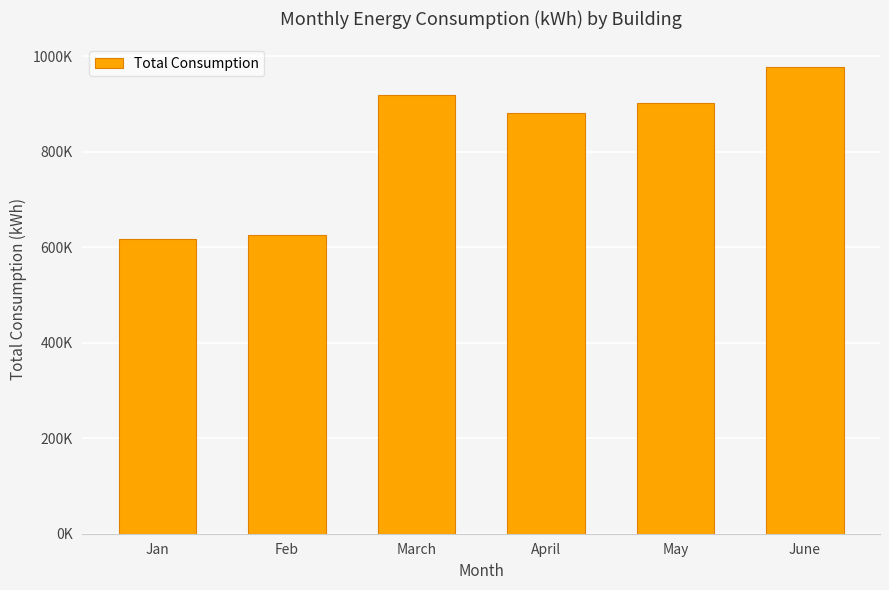

What is the change in value from April to June?

+95673.1